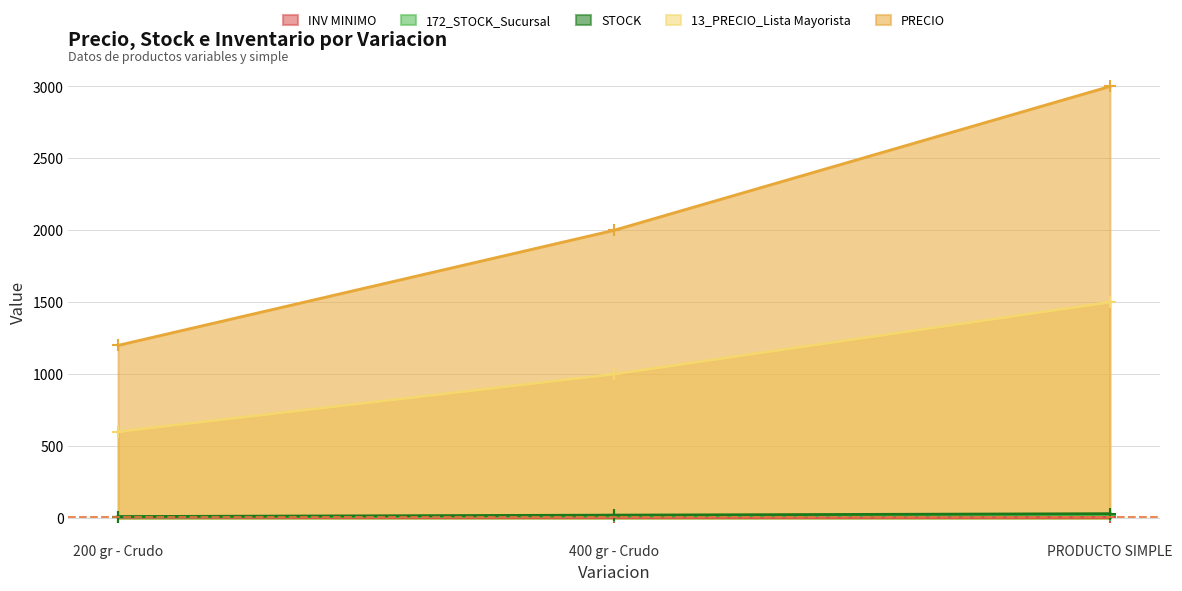

How many data points does each series have?

3